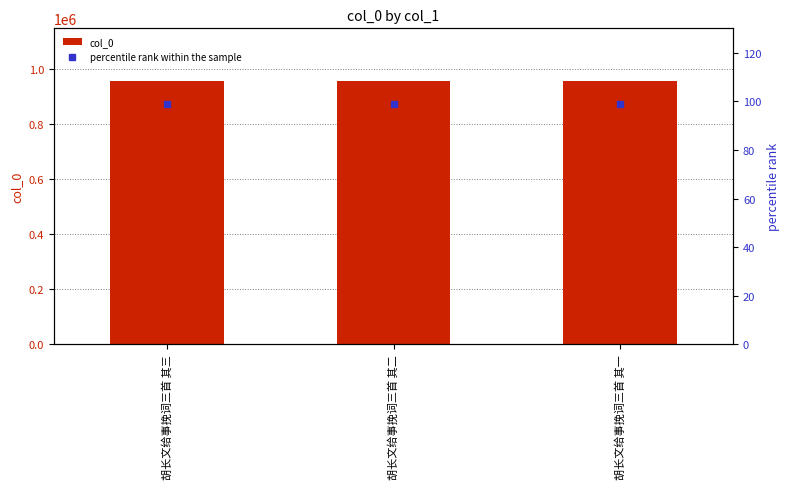

What is the minimum value shown in the chart?

99